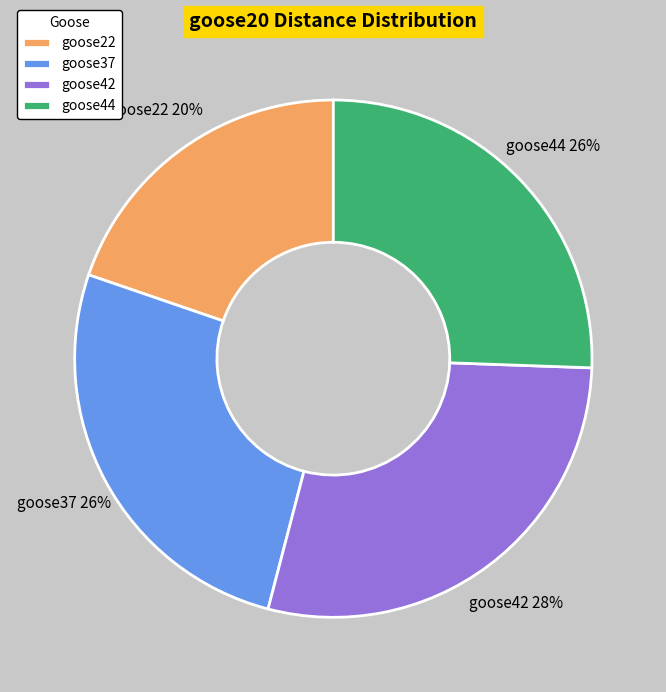

Which has a higher value, goose42 or goose37?

goose42